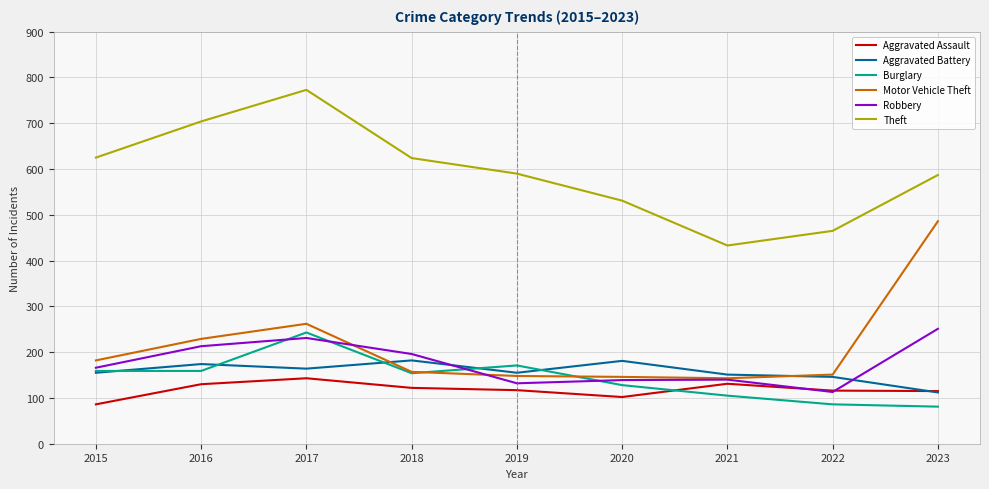

What is the maximum value shown in the chart?

773